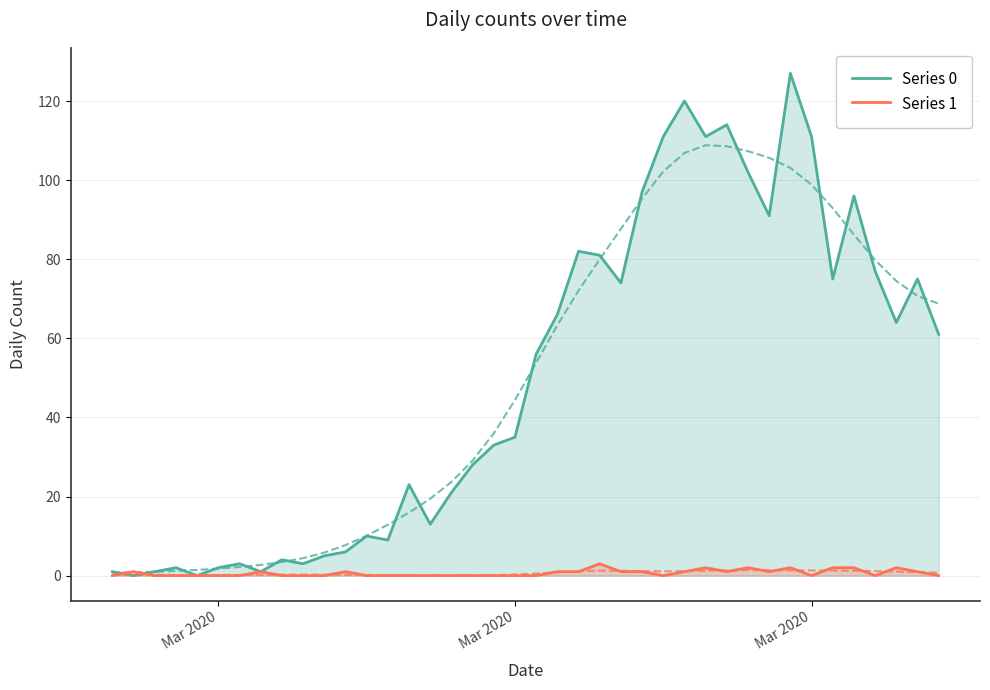

Which series has the largest range (max minus min)?

Series 0